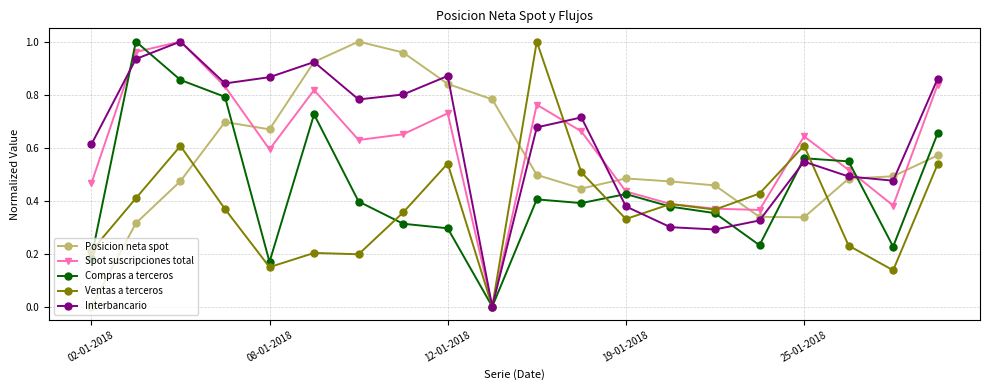

True or false: Spot suscripciones total has more than 0 interior local peaks.

True